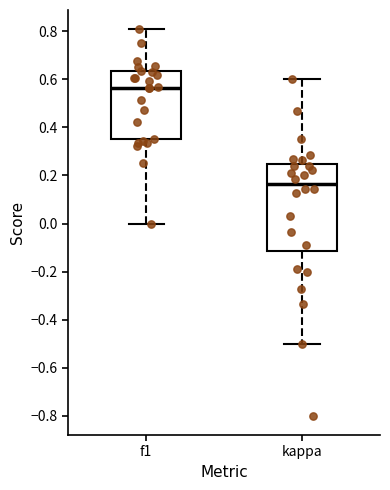

Which box's median line is the highest?

f1